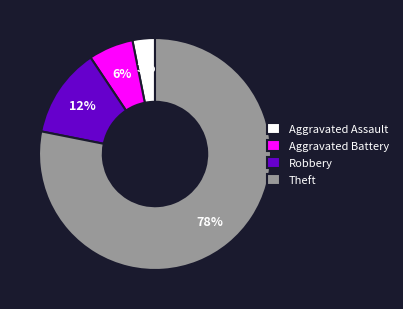

Which category has the biggest portion of the pie?

Theft